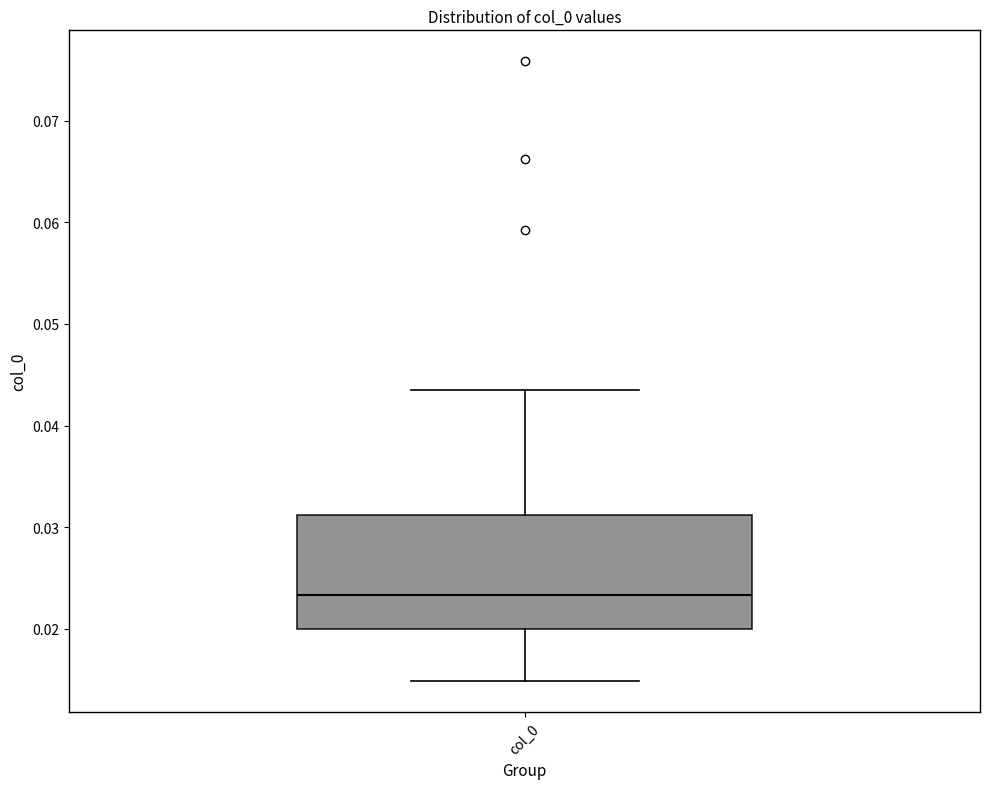

Where does the median line of the box for col_0 sit on the y-axis? The values are not printed on the chart, so give them approximately, as read against the axis.

0.023